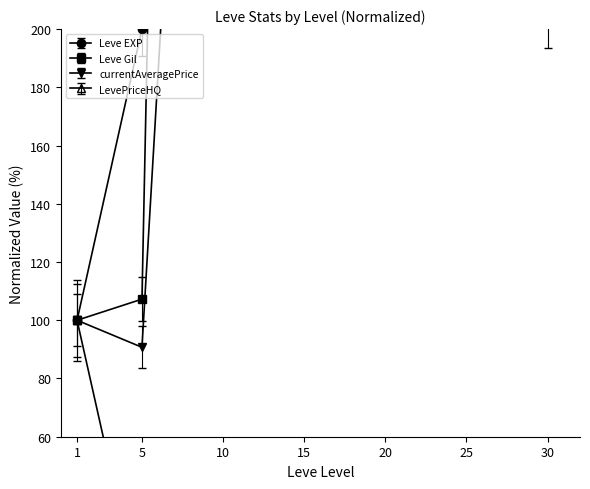

Is the value of LevePriceHQ at 30 greater than the value of Leve Gil at 25?

No